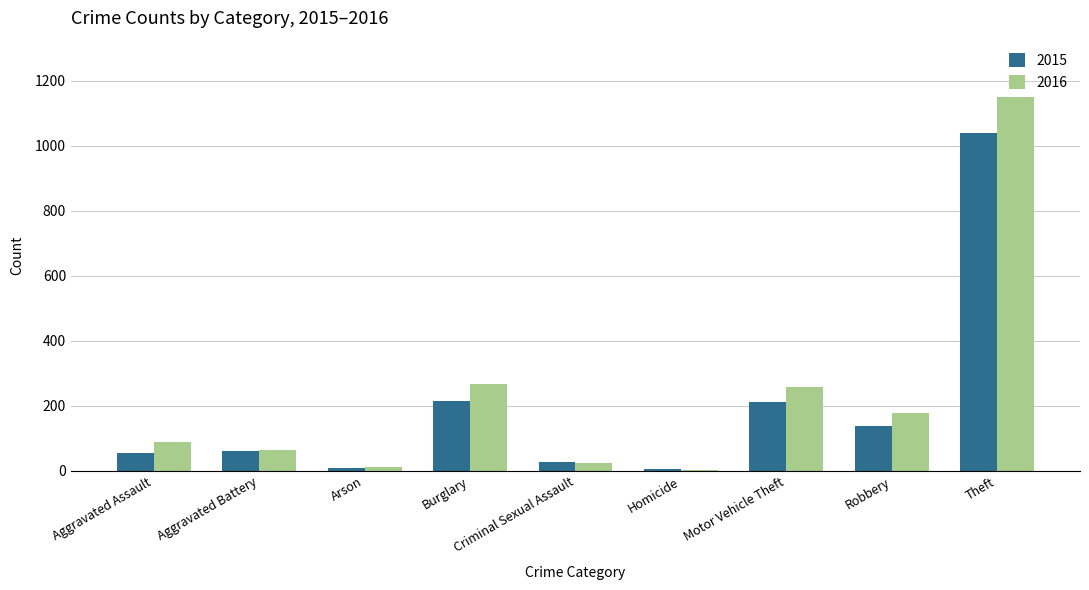

What is the smallest value displayed?

4